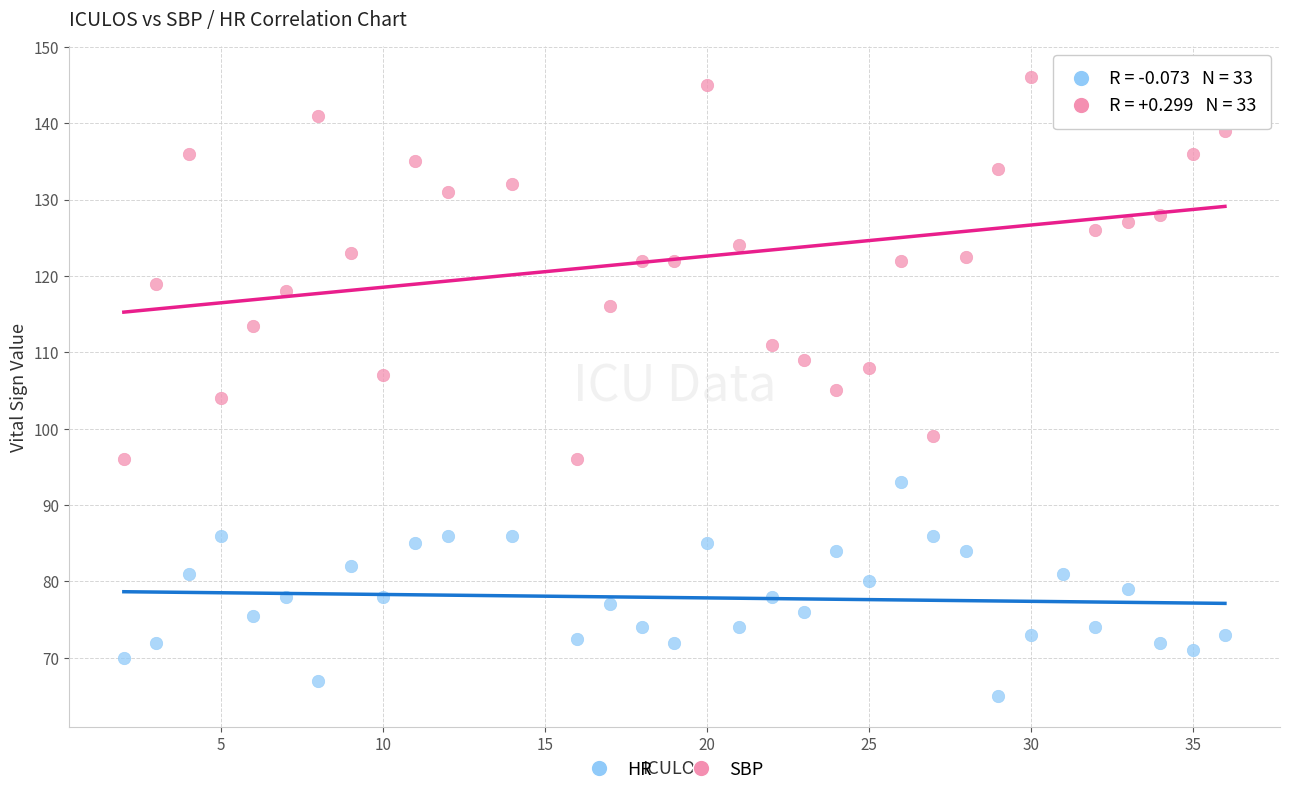

Which series reaches the maximum Y coordinate?

SBP